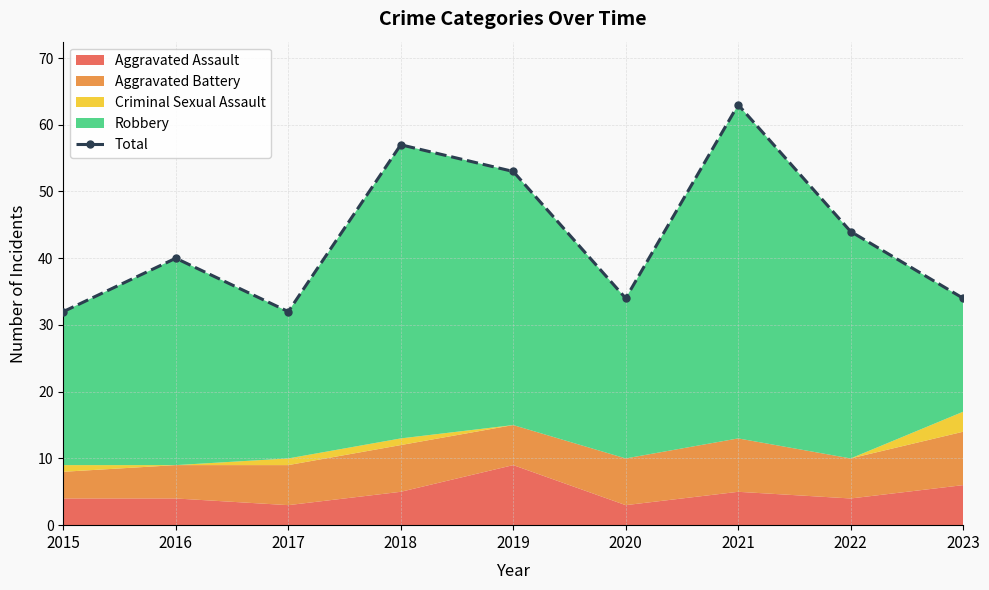

How many data points are less than 40?

4